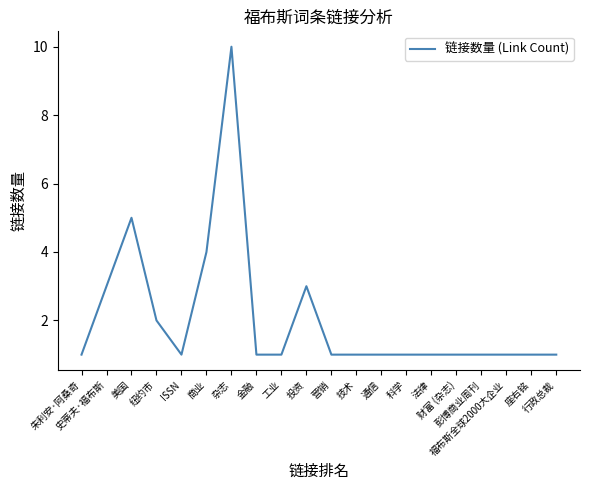

The chart shows a value of 2 at 美国. True or false?

False